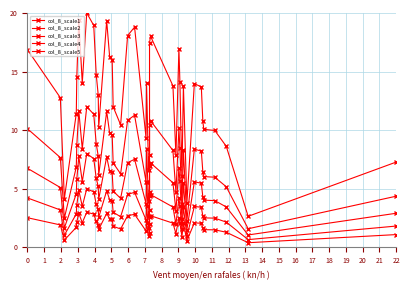

How many values in the col_8_scale4 series are below 3?

16